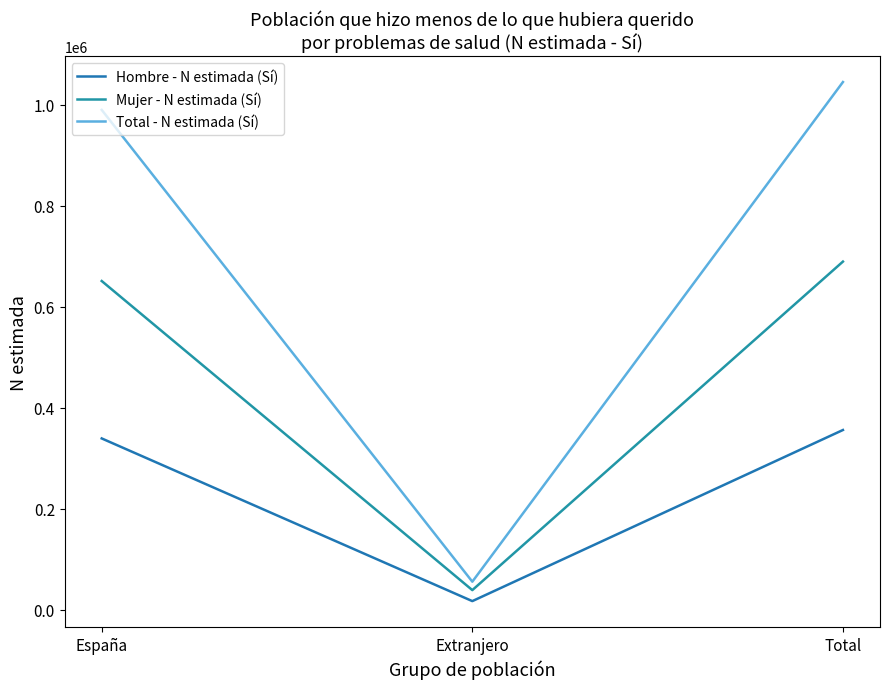

Reading left to right, what are all the values shown in this chart?

Hombre - N estimada (Sí): 338979	16720	355699
Mujer - N estimada (Sí): 650832	38487	689319
Total - N estimada (Sí): 989810	55208	1045018